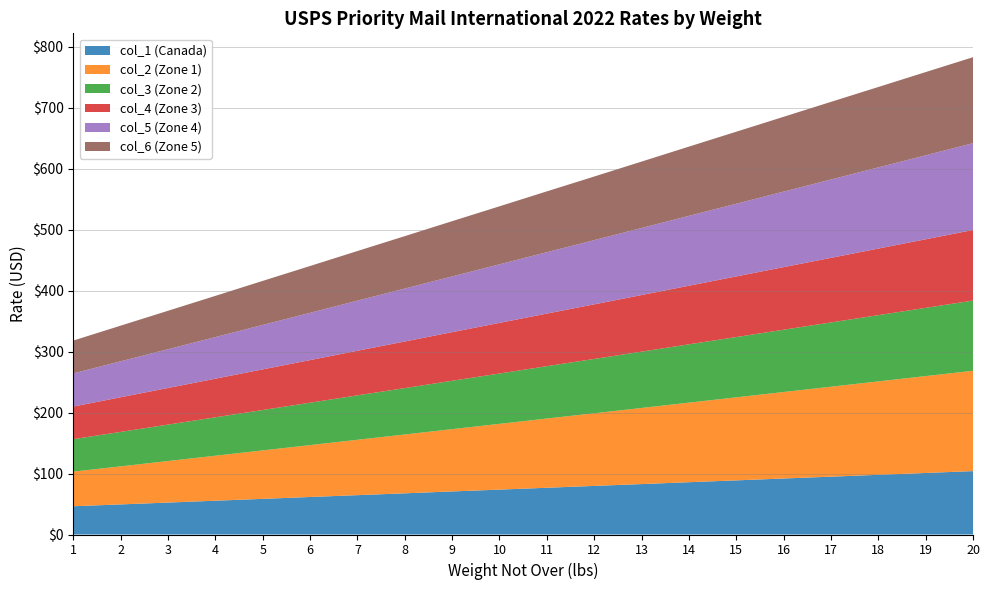

Reading left to right, what are all the values shown in this chart?

col_1 (Canada): 46.4	49.4	52.4	55.4	58.5	61.5	64.5	67.5	70.6	73.6	76.7	79.7	82.7	85.8	88.8	91.9	94.9	97.9	100.9	104.0
col_2 (Zone 1): 56.8	62.4	68.1	73.8	79.5	85.1	90.8	96.5	102.2	107.8	113.5	119.1	124.8	130.5	136.2	141.8	147.5	153.2	158.9	164.5
col_3 (Zone 2): 53.2	56.5	59.8	63.0	66.3	69.5	72.9	76.1	79.4	82.6	85.9	89.1	92.4	95.7	98.9	102.2	105.4	108.7	111.9	115.2
col_4 (Zone 3): 53.5	56.8	60.0	63.3	66.6	69.9	73.2	76.4	79.7	83.0	86.3	89.5	92.8	96.1	99.4	102.7	105.9	109.2	112.5	115.7
col_5 (Zone 4): 54.3	59.0	63.6	68.3	72.9	77.5	82.2	86.8	91.4	96.0	100.7	105.3	110.0	114.6	119.2	123.9	128.5	133.1	137.8	142.4
col_6 (Zone 5): 53.9	58.4	63.0	67.6	72.2	76.8	81.4	86.0	90.6	95.1	99.8	104.3	108.9	113.5	118.1	122.7	127.3	131.9	136.5	141.0